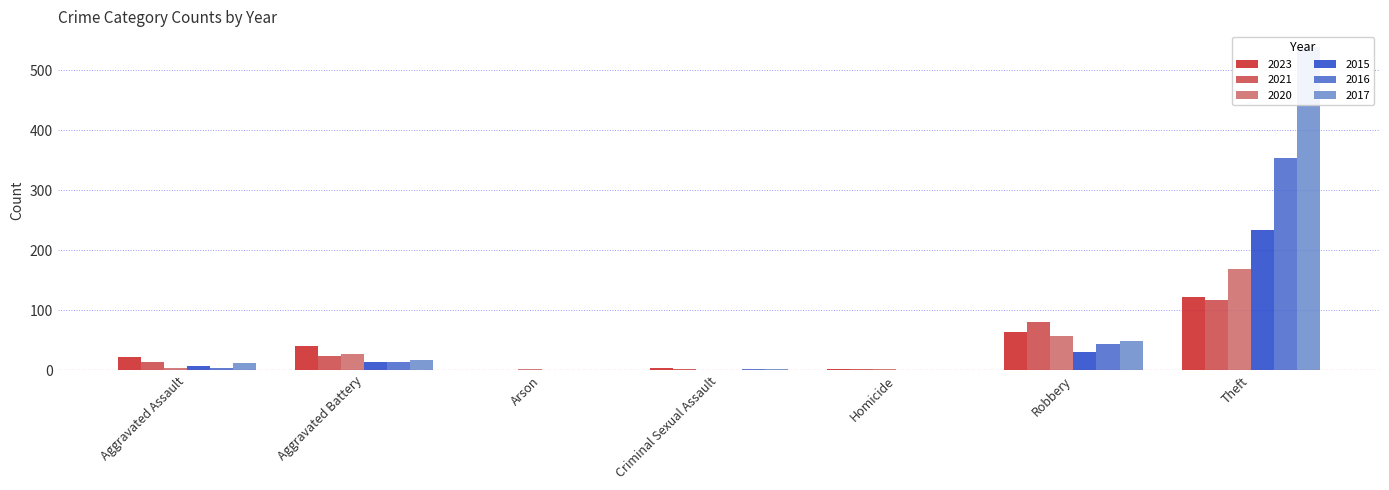

Which category has the highest value in the 2020 series?

Theft